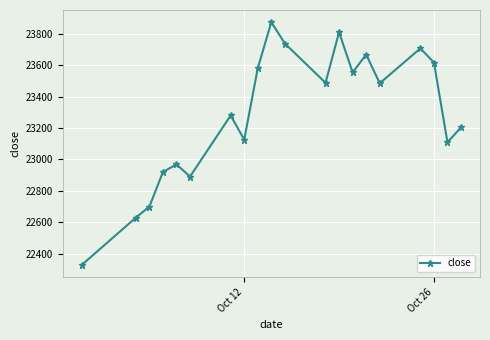

What is the greatest value displayed?

23874